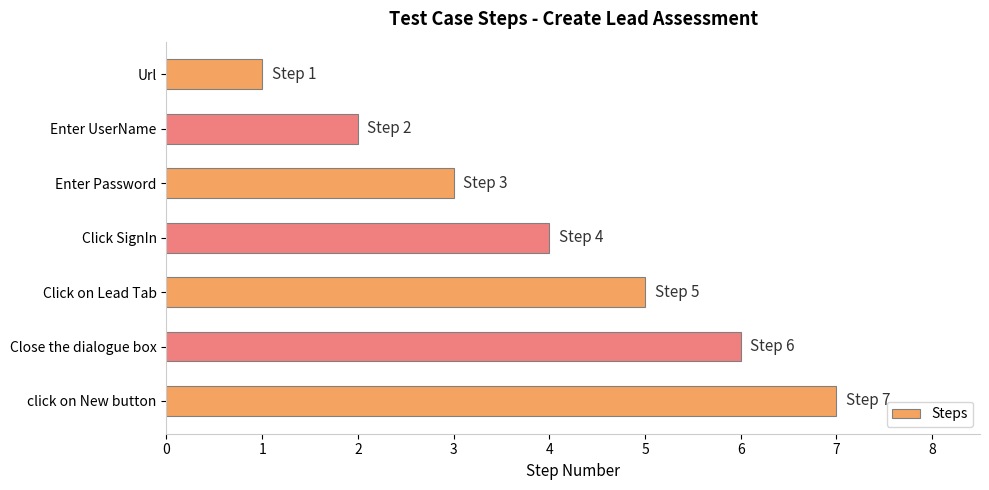

True or false: the data shows 8 at Click on Lead Tab.

False